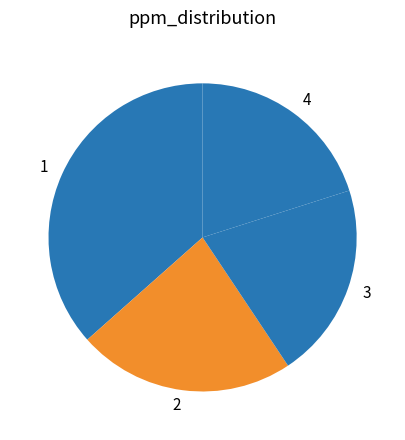

Which has a higher value, 4 or 1?

1